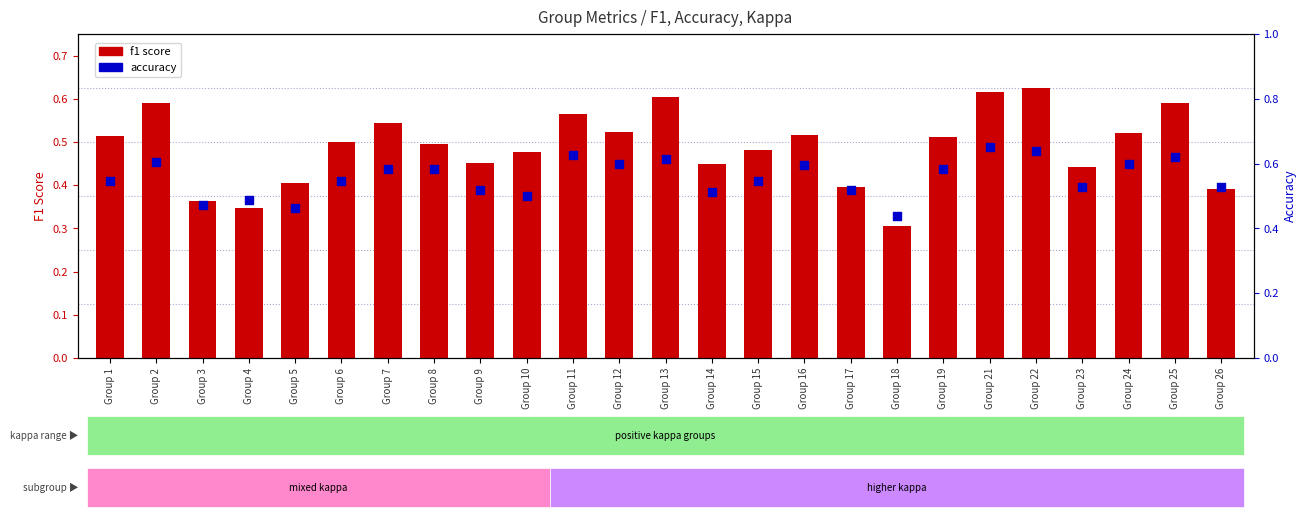

Which series has the largest total across all categories?

accuracy